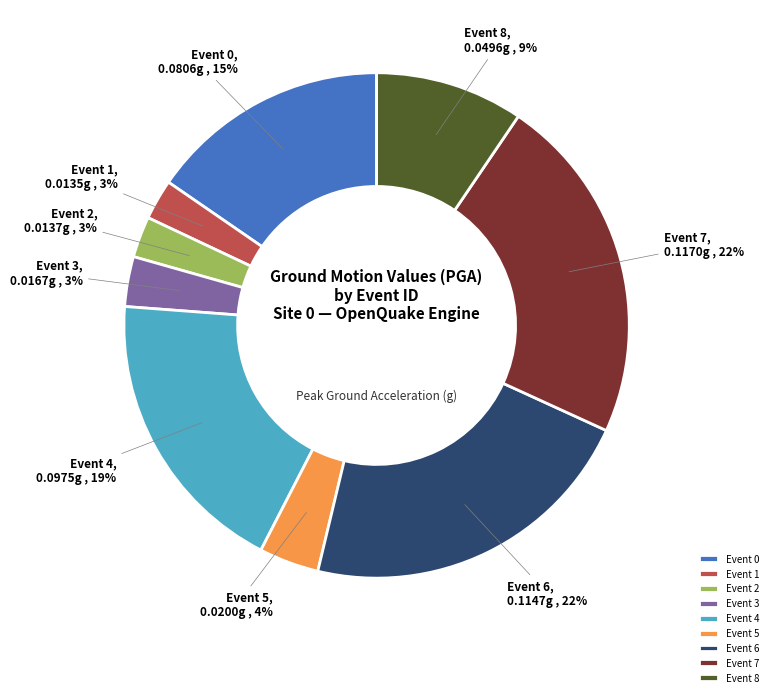

How many slices are in this pie chart?

9